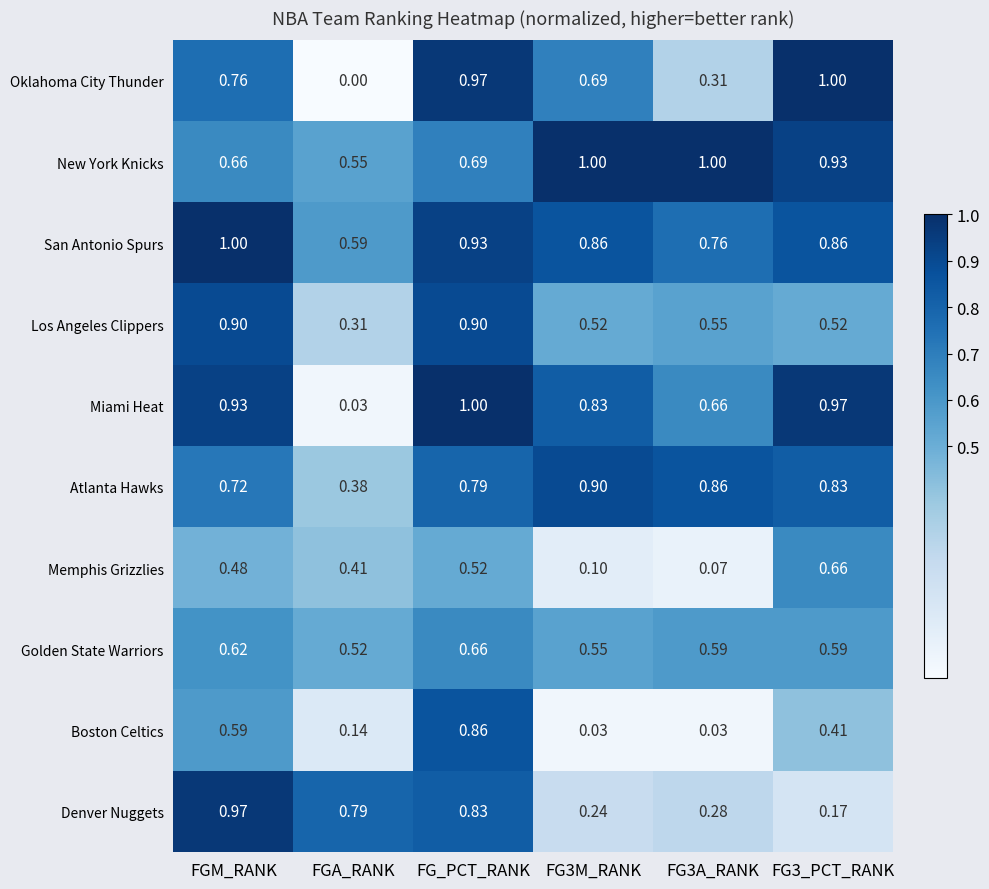

How many categories are shown in the chart?

6